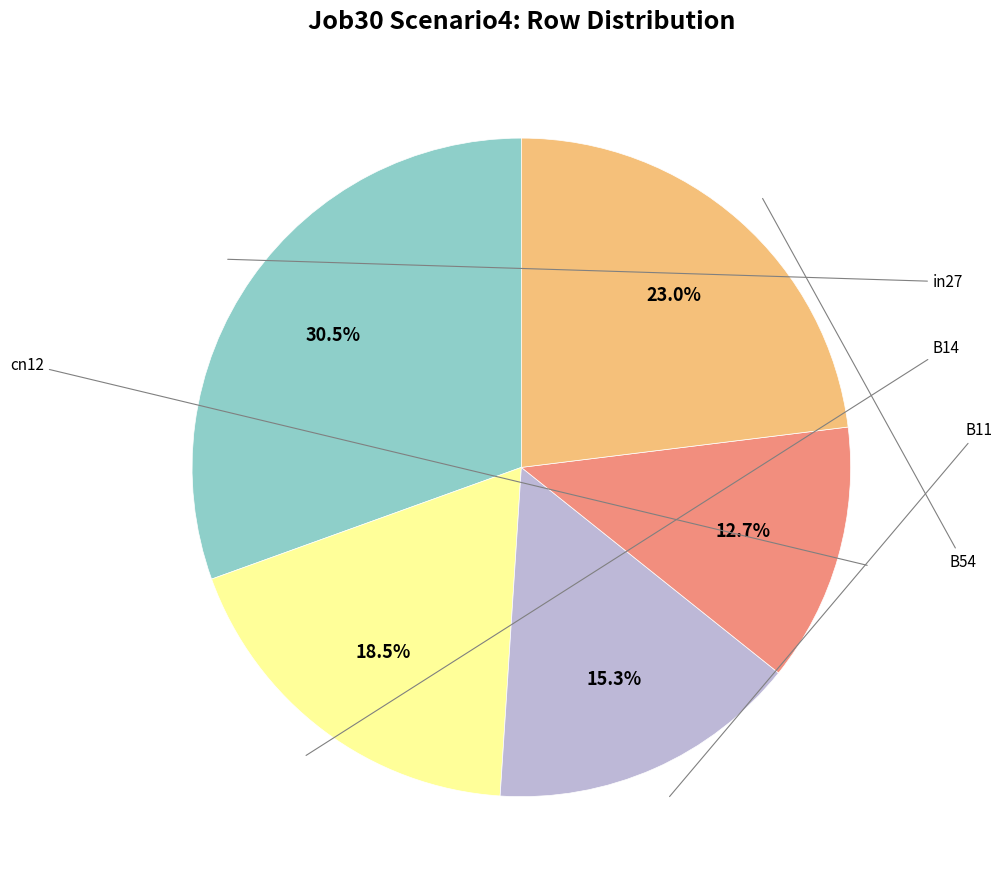

Is there a majority slice in this chart?

No